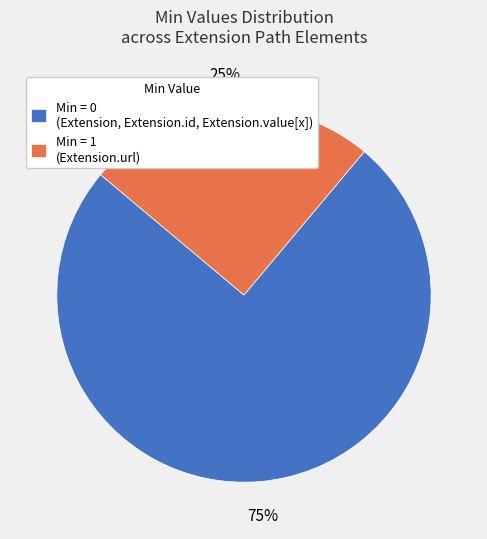

Is there a majority slice in this chart?

Yes